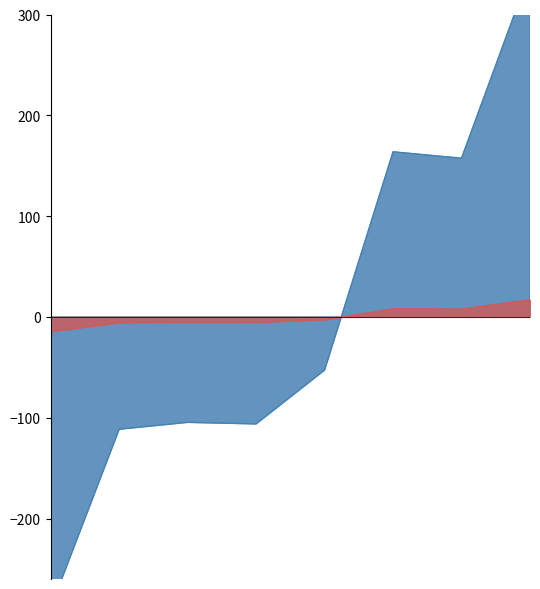

Which series has the largest total across all categories?

份额